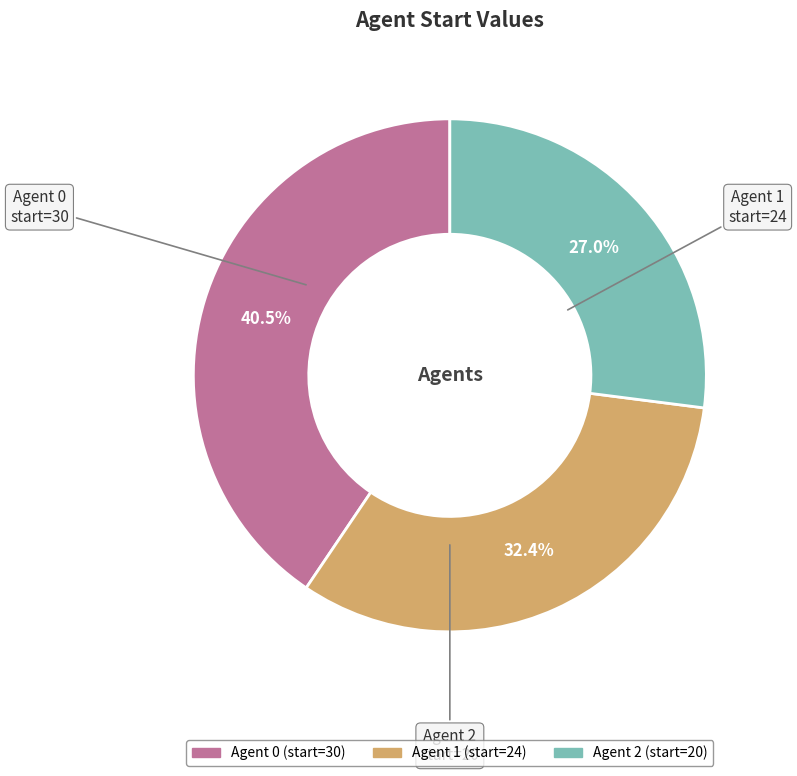

Count the number of slices in the pie.

3